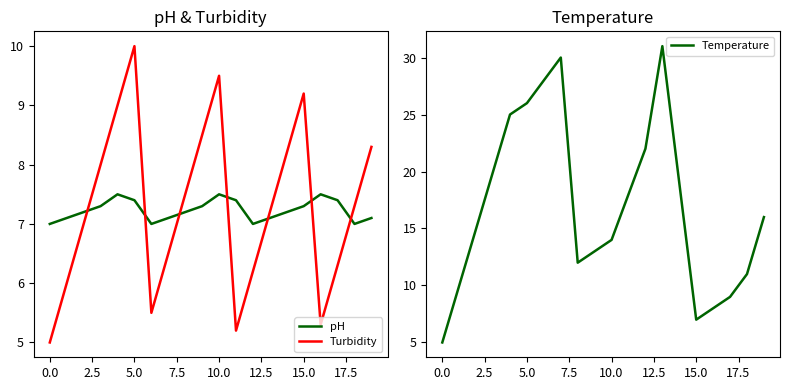

Which series has the largest range (max minus min)?

Temperature